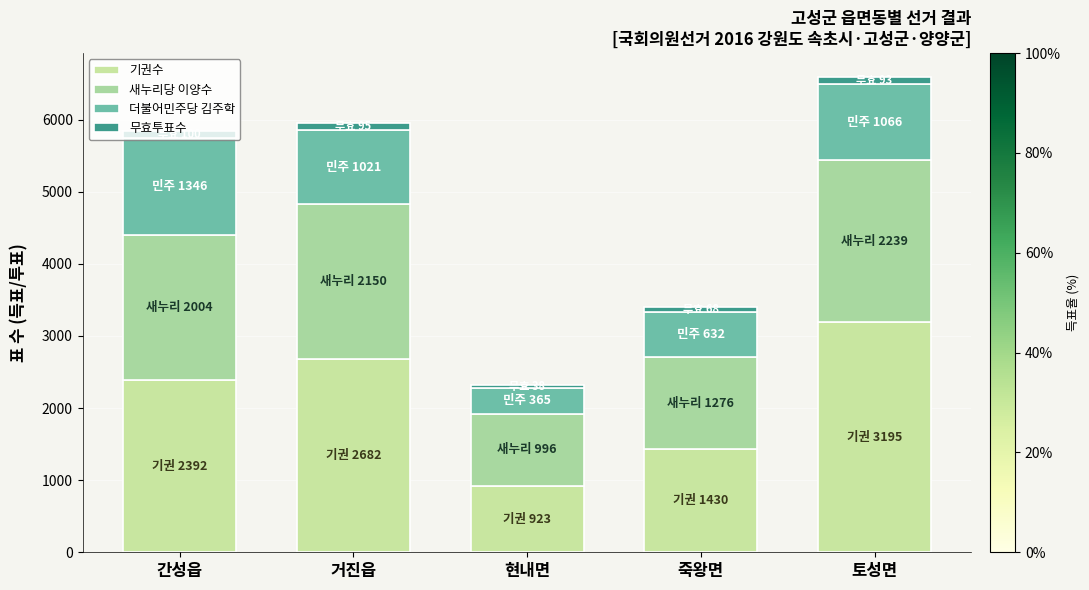

Does the chart contain stacked bars?

Yes